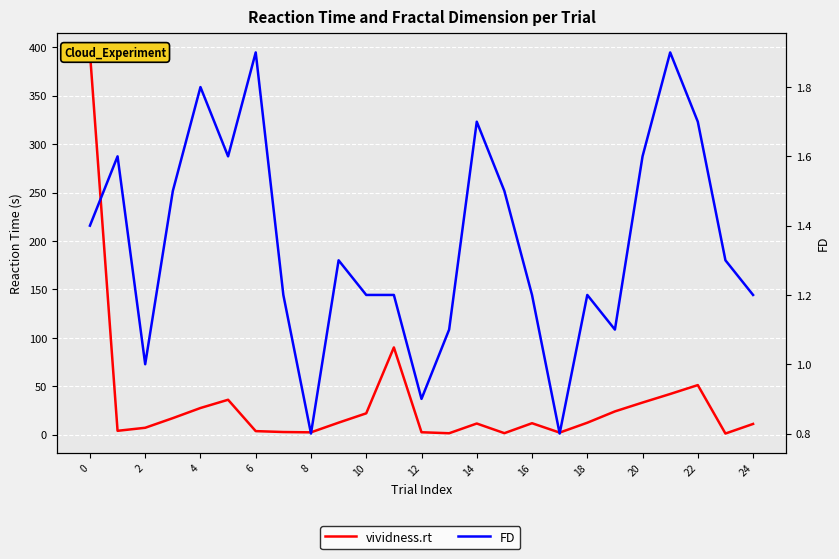

True or false: vividness.rt and FD intersect in this chart.

True